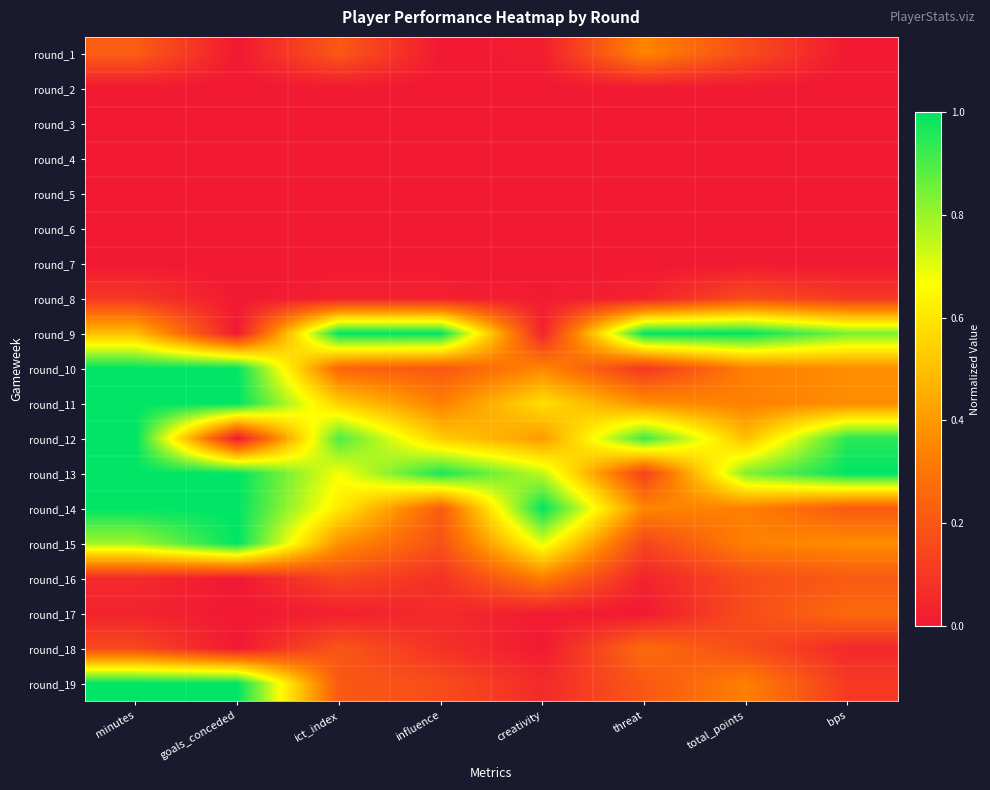

What is the total value across all series at goals_conceded?

6.0